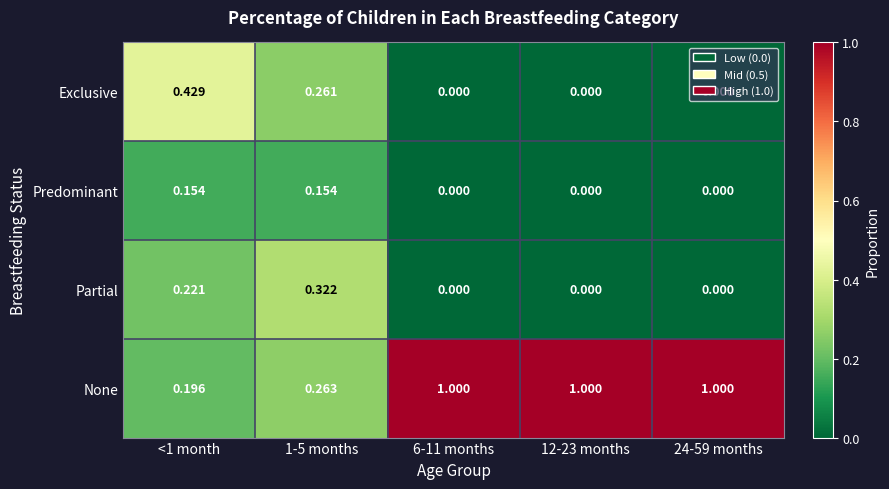

At how many categories does at least one series exceed 0?

5